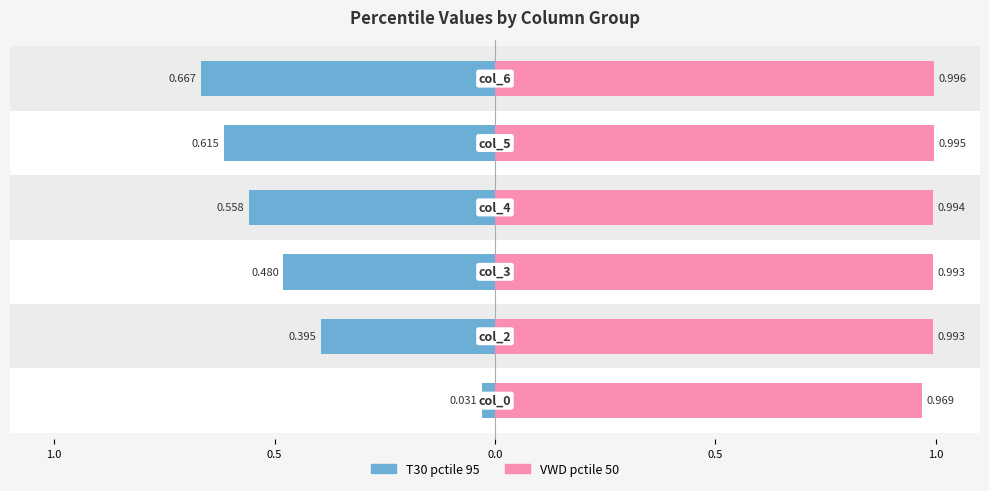

What is the value of the VWD pctile 50 bar at the 2nd from the left?

1.0